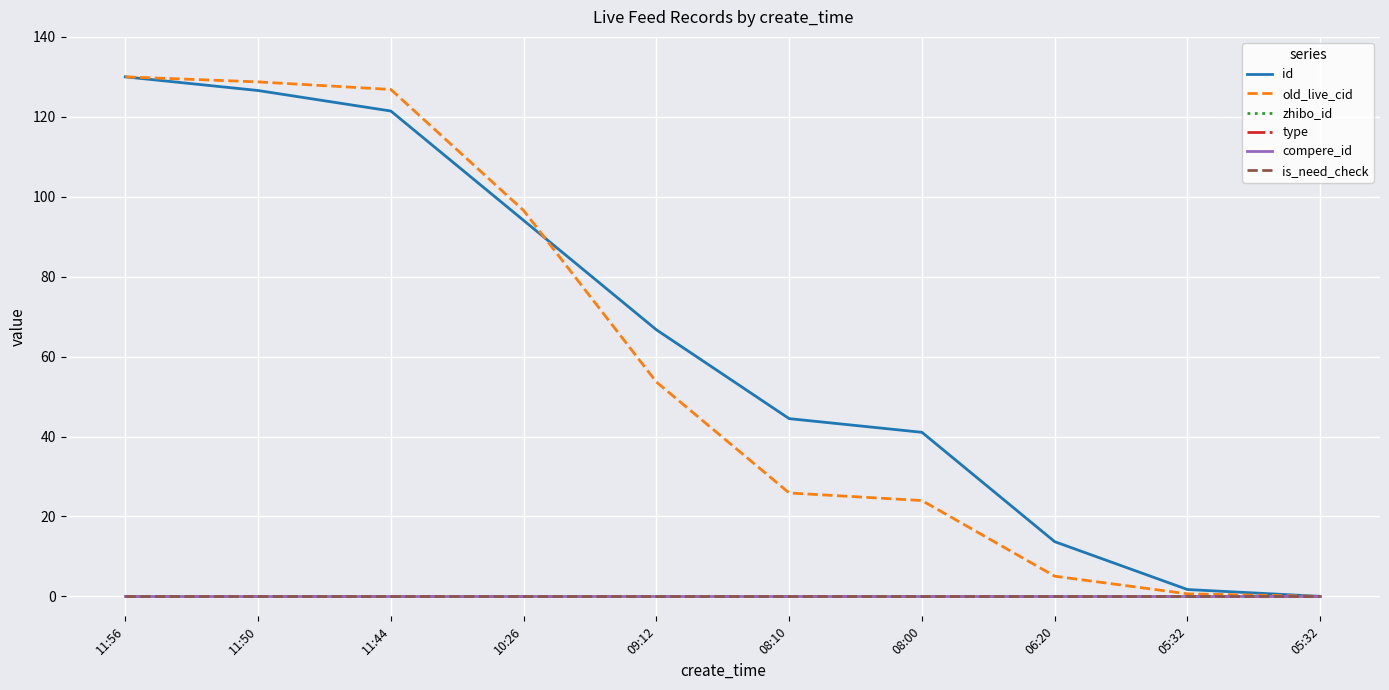

True or false: compere_id and id cross at least once.

False